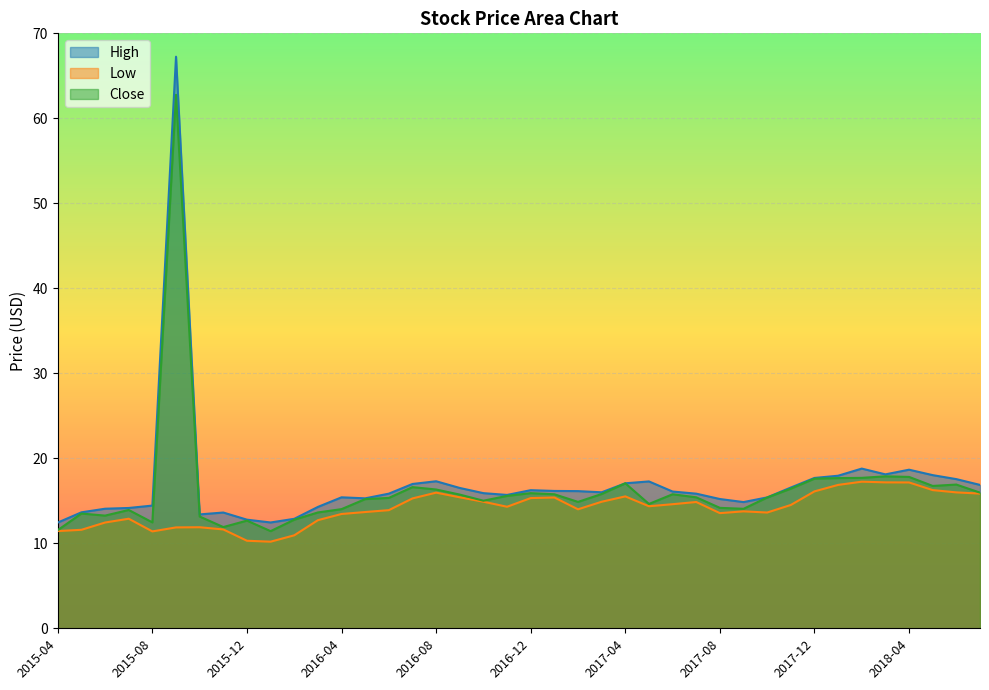

What is the difference between the maximum and minimum values in the Low series?

7.1